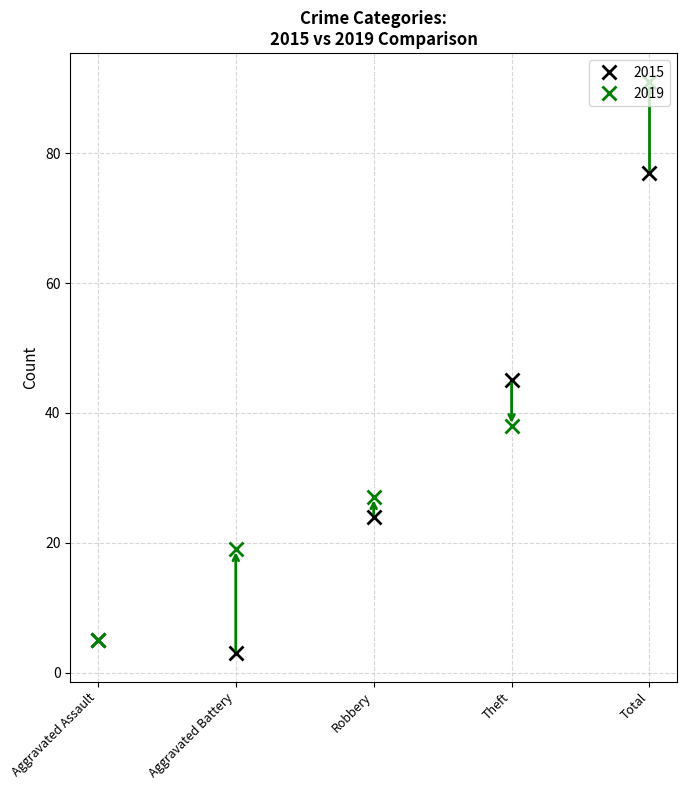

Reading left to right, transcribe all the data shown in this chart.

2015: 5	3	24	45	77
2019: 5	19	27	38	91